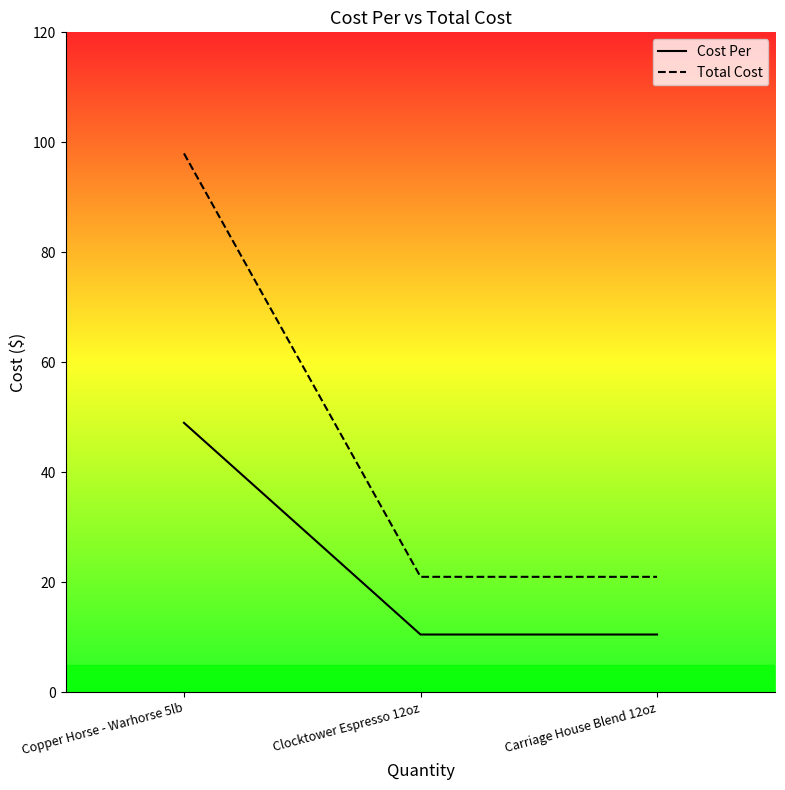

What is the value of the Cost Per point at the 1st from the left?

49.0